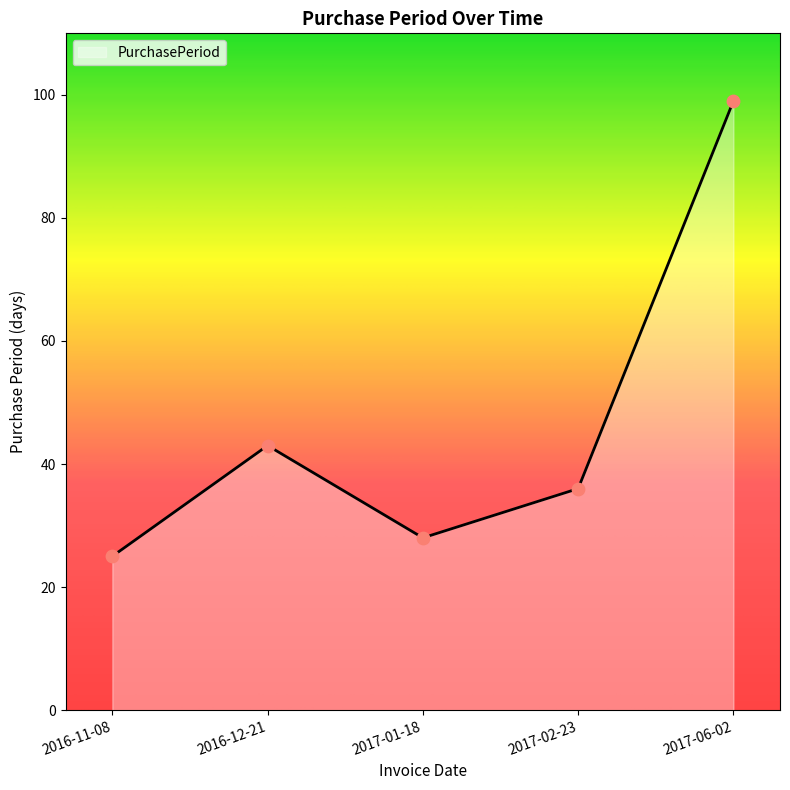

Between 2016-11-08 and 2017-02-23, which is larger?

2017-02-23